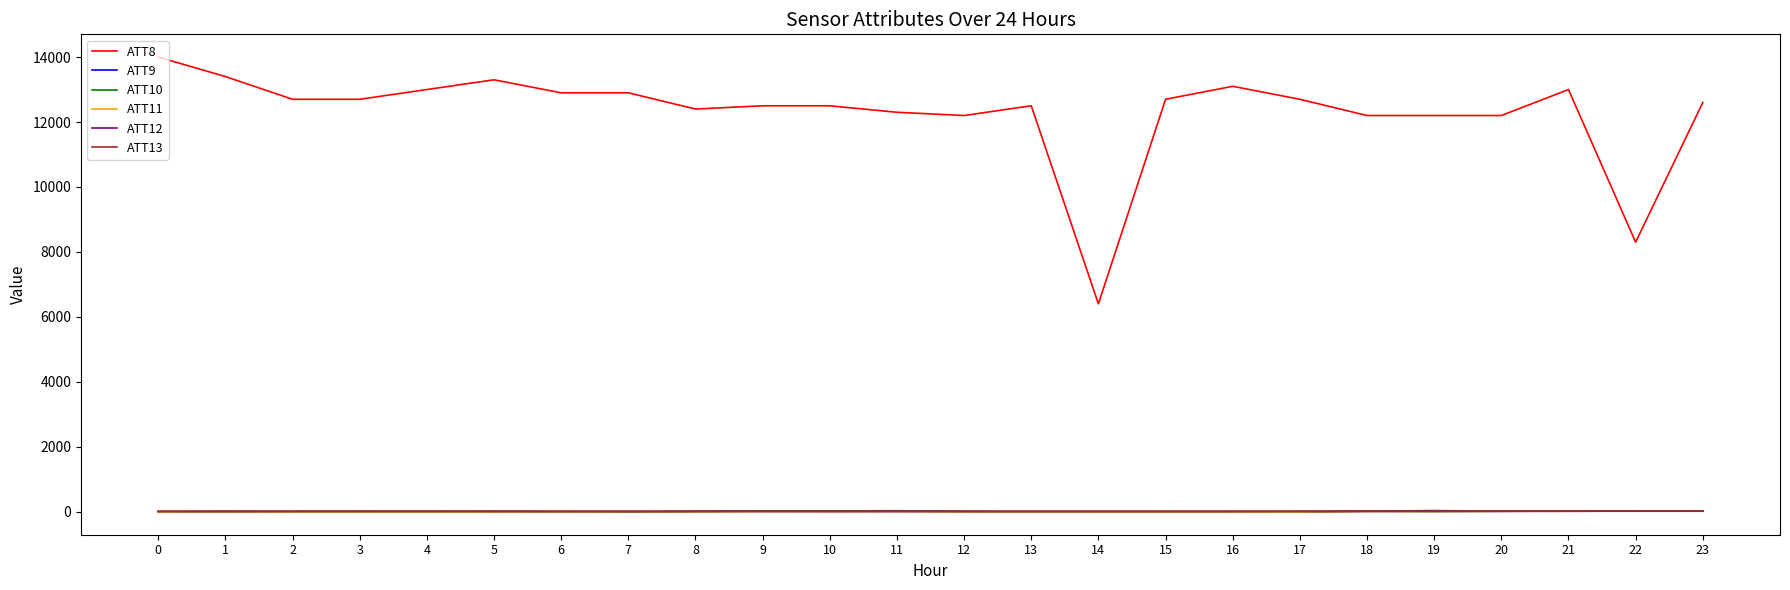

True or false: ATT8 has more than 0 points higher than both neighbors.

True